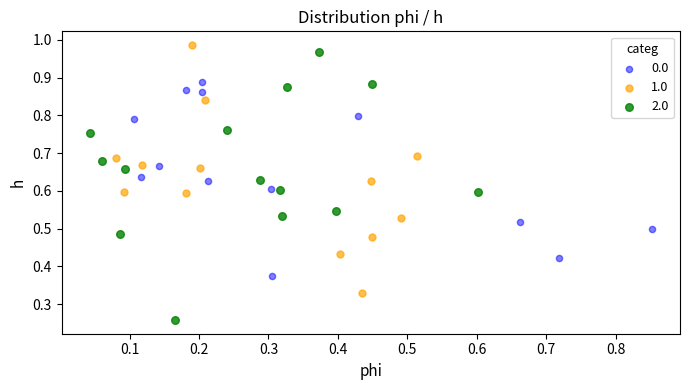

Which series has the widest spread of Y values?

2.0